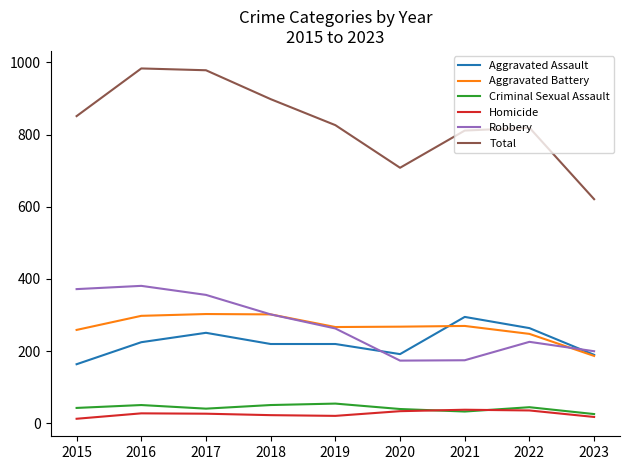

What is the difference between the maximum and minimum values in the Total series?

362